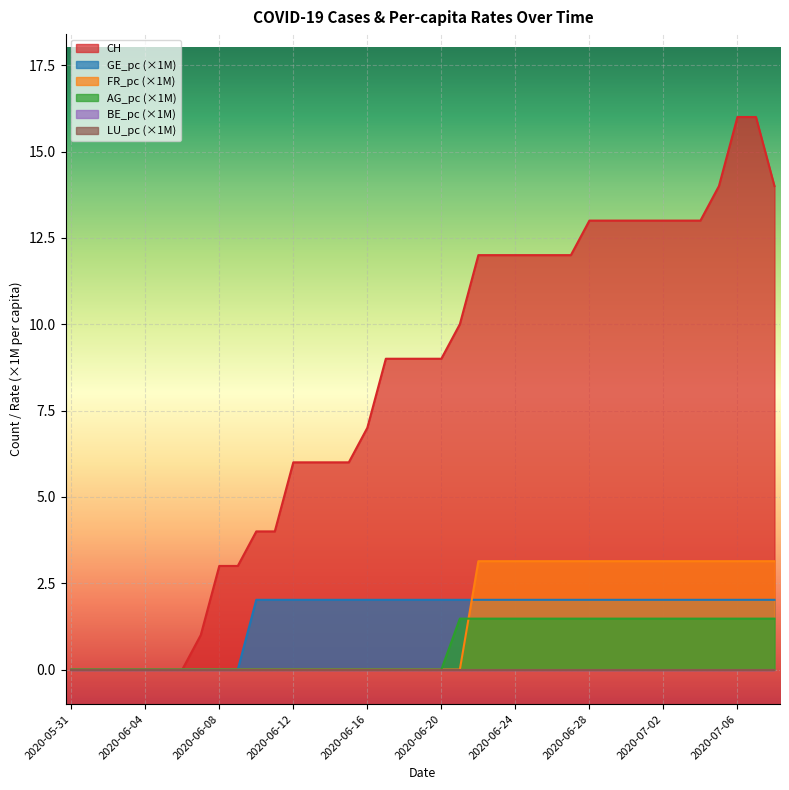

What is the greatest value displayed?

16.0